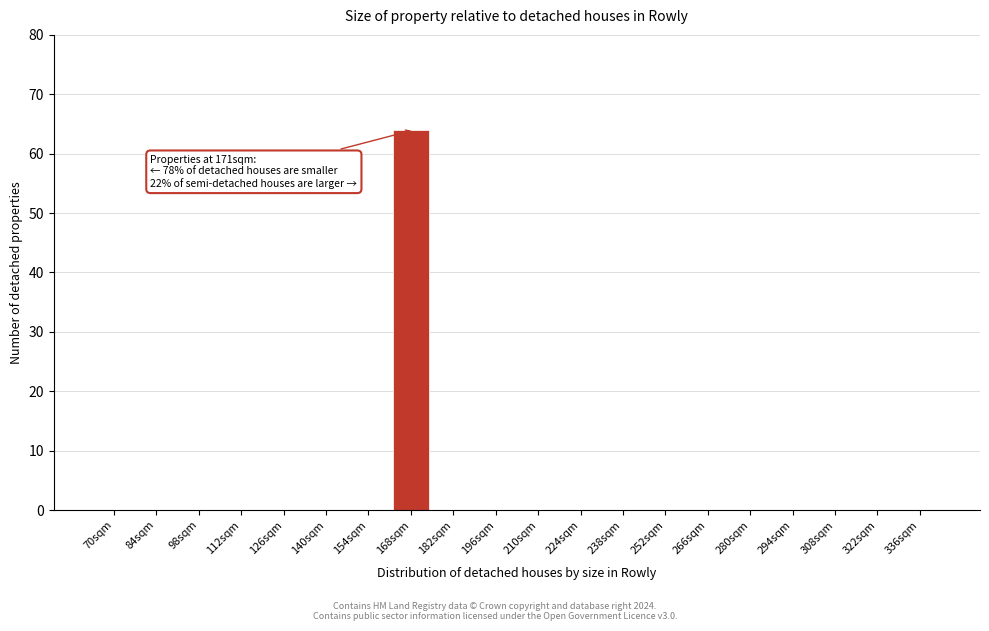

Reading right to left, what are all the values shown in this chart?

336sqm=0	322sqm=0	308sqm=0	294sqm=0	280sqm=0	266sqm=0	252sqm=0	238sqm=0	224sqm=0	210sqm=0	196sqm=0	182sqm=0	168sqm=64	154sqm=0	140sqm=0	126sqm=0	112sqm=0	98sqm=0	84sqm=0	70sqm=0